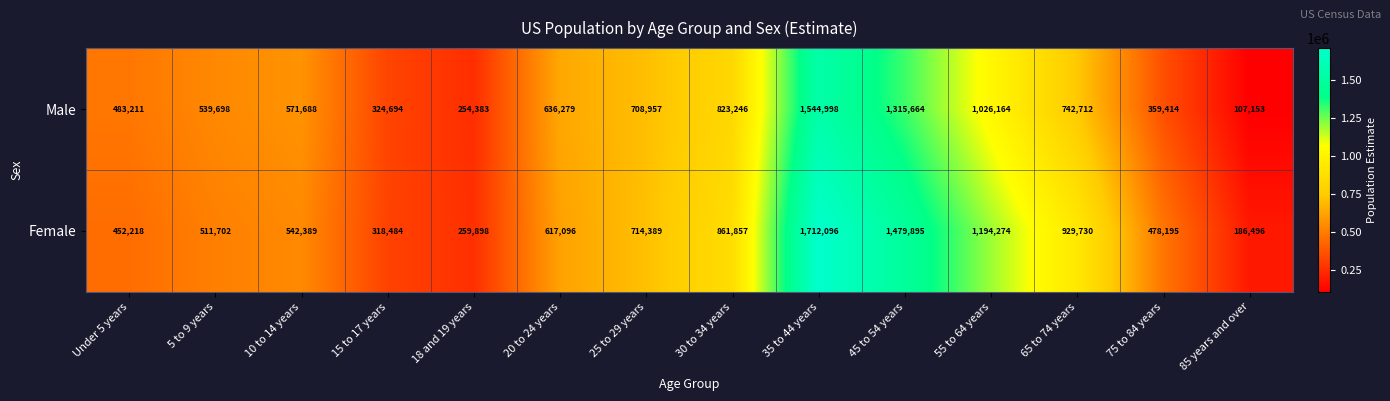

What is the minimum value shown in the chart?

107153